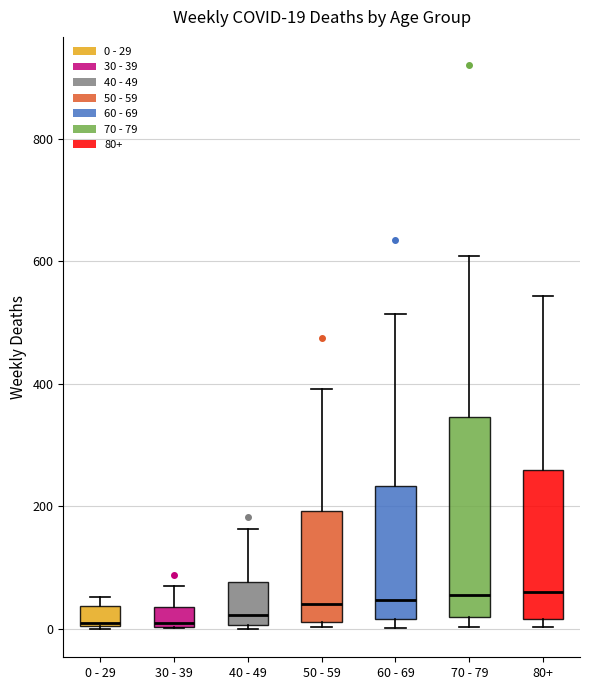

Which box is the tallest, from its lower edge to its upper edge?

70 - 79